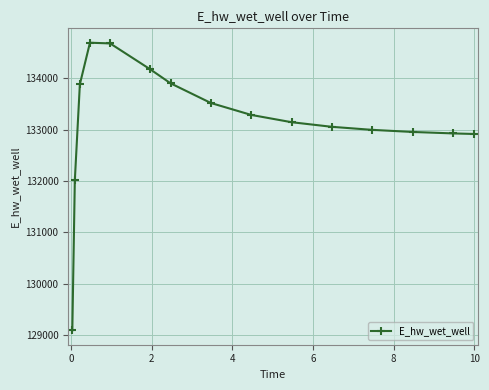

What is the value of the 2nd point from the left?

132014.1